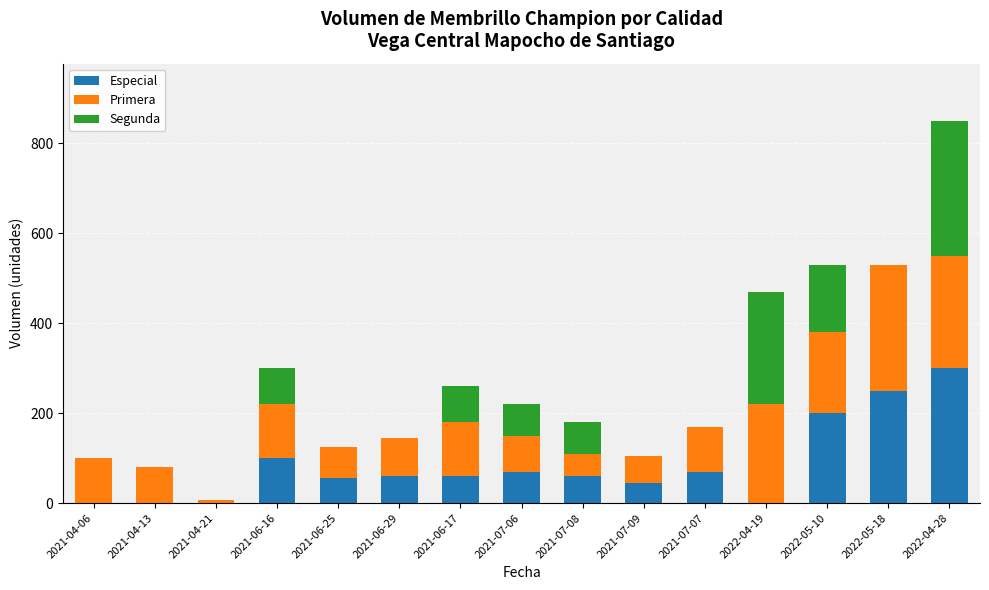

What is the sum of all Especial values?

1270